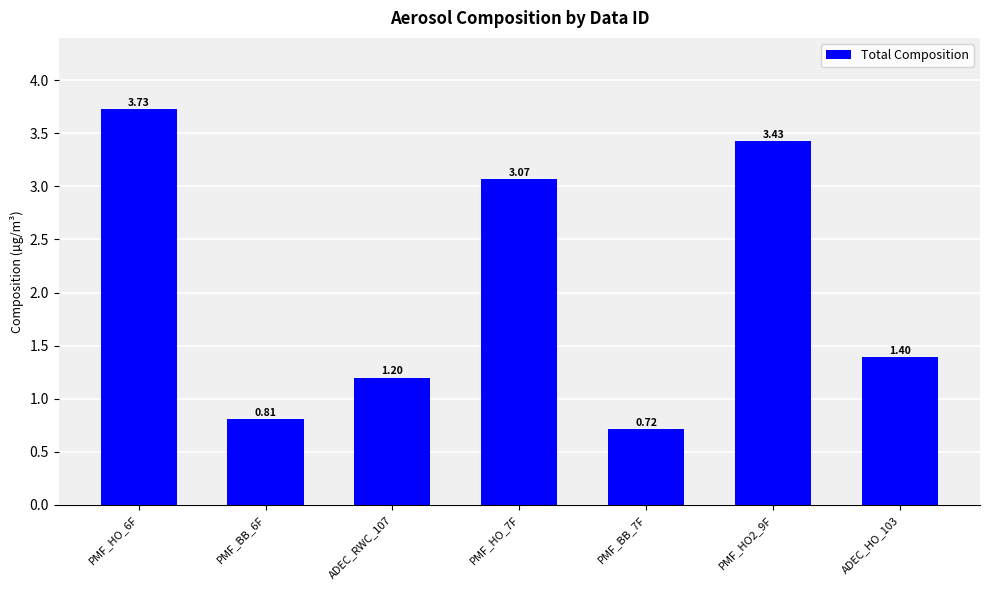

What is the difference between the second highest and minimum values?

2.7